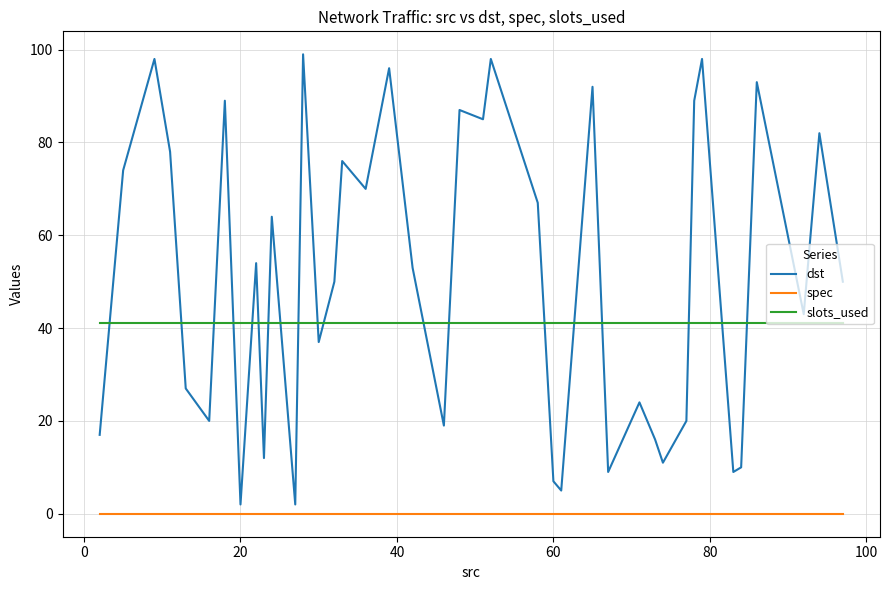

The value of slots_used at 0 is 18. True or false?

False